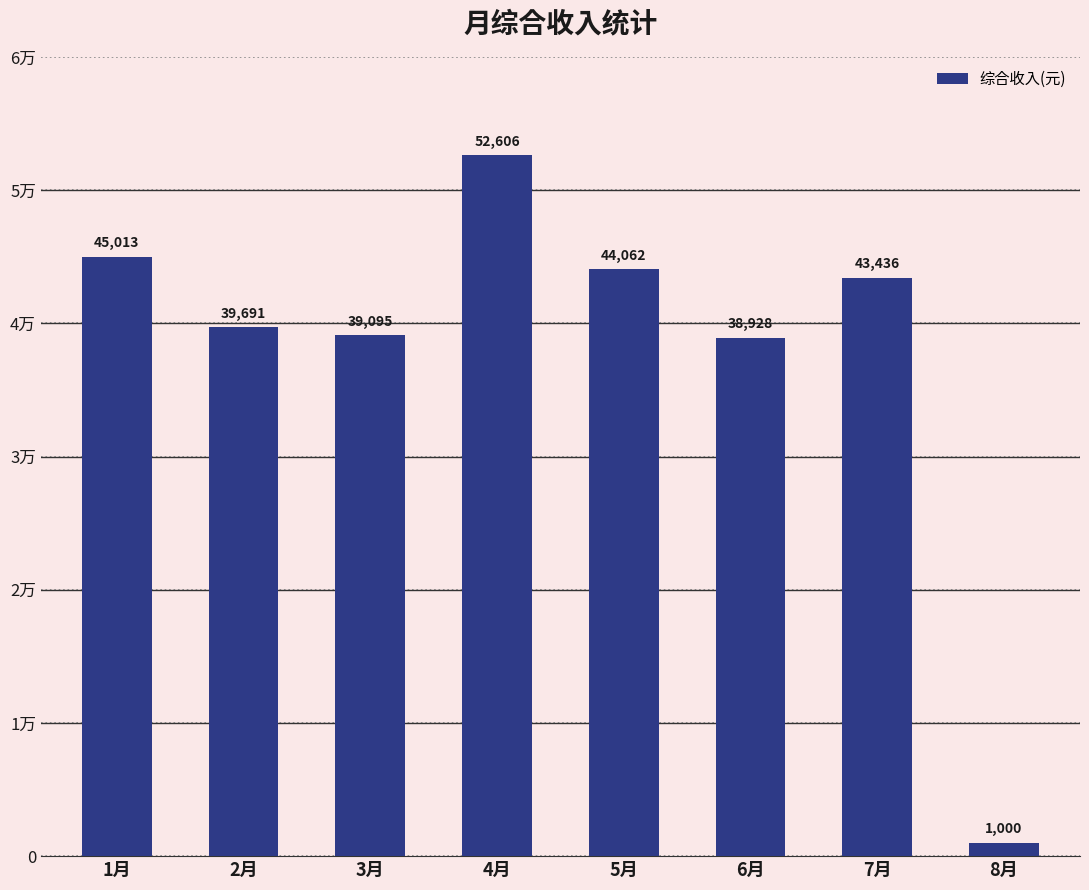

Reading right to left, what are all the values shown in this chart?

1000.0	43435.8	38928.3	44061.8	52606.5	39095.1	39691.0	45013.2